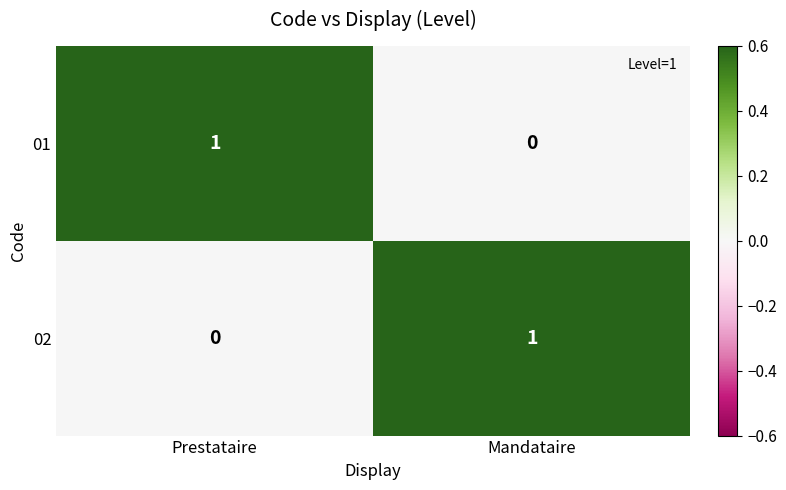

Which category has the highest value in the 02 series?

Mandataire